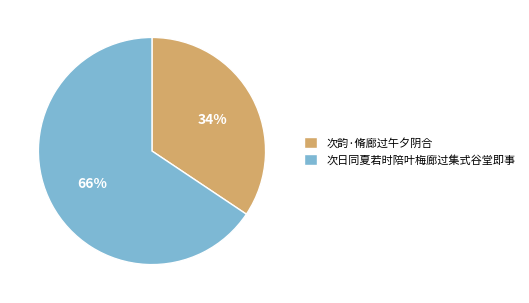

True or false: 次韵·脩廊过午夕阴合 accounts for 23% of the total.

False